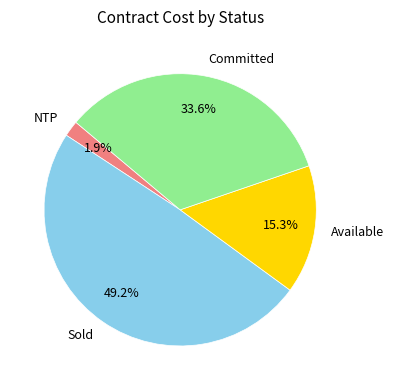

Is the sum of Committed and Sold greater than half?

Yes